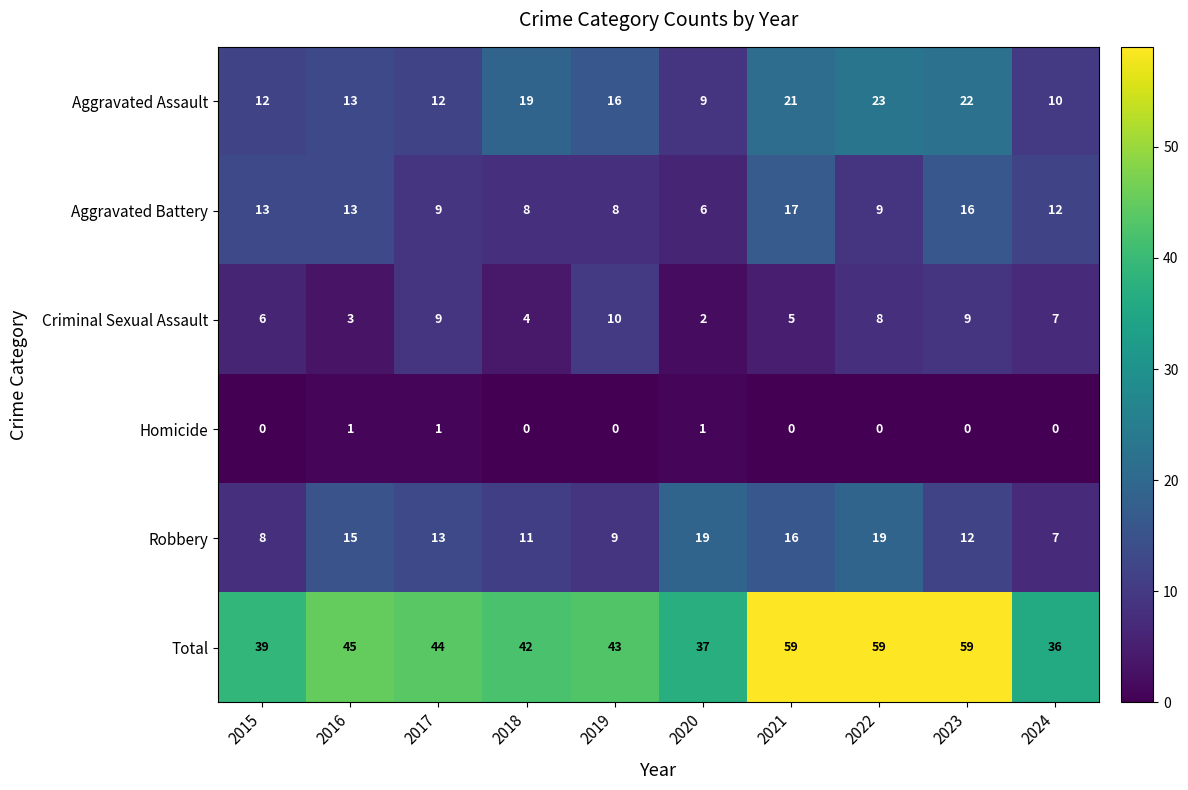

The Aggravated Assault series shows 23 at 2022. True or false?

True